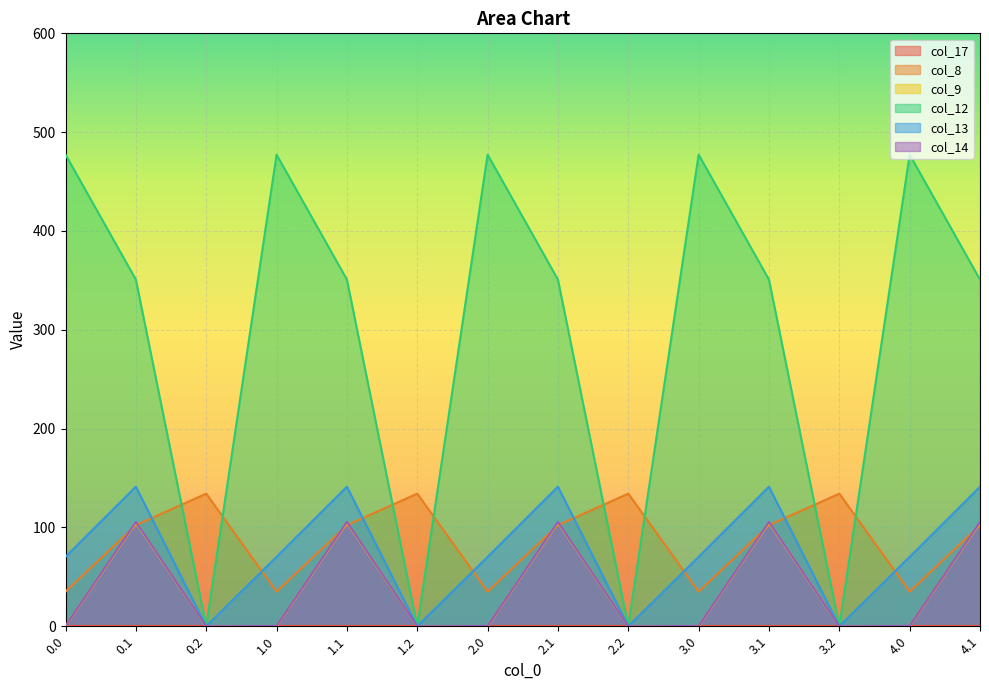

The value of col_13 at 2.0 is 70.2. True or false?

True